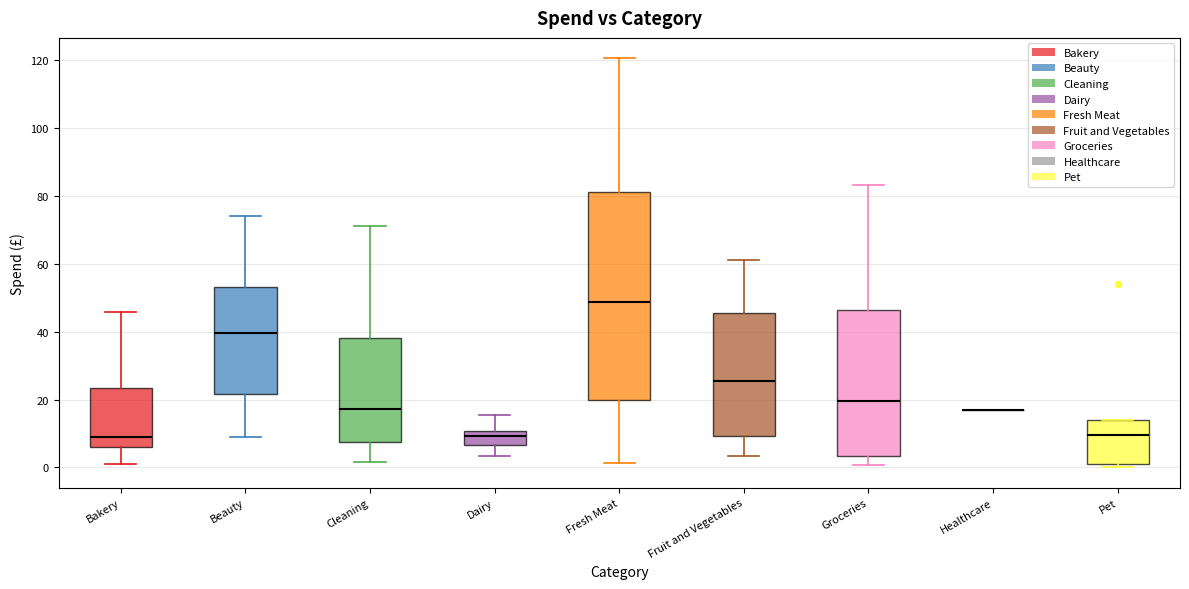

Which box is the tallest, from its lower edge to its upper edge?

Fresh Meat